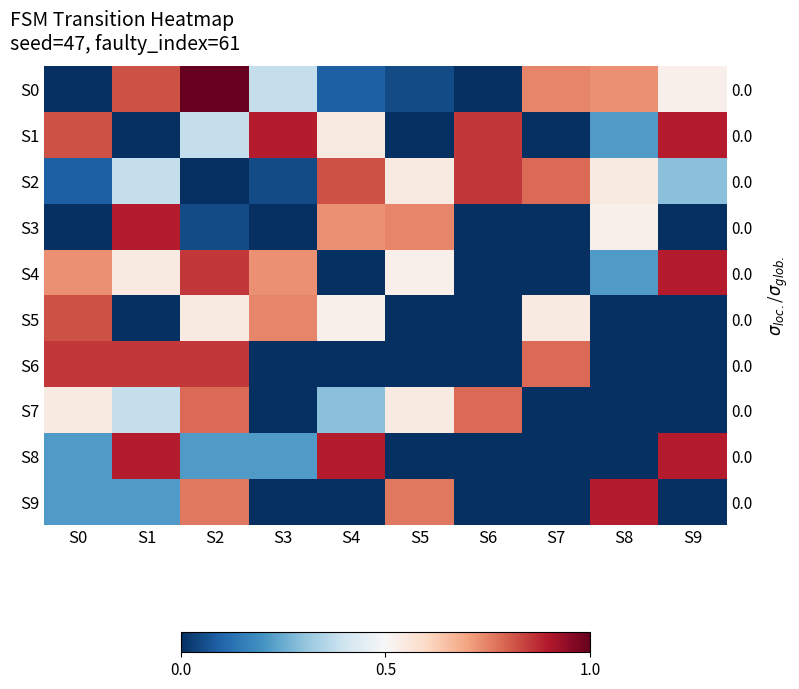

At which label is S5 closest to 0?

S1